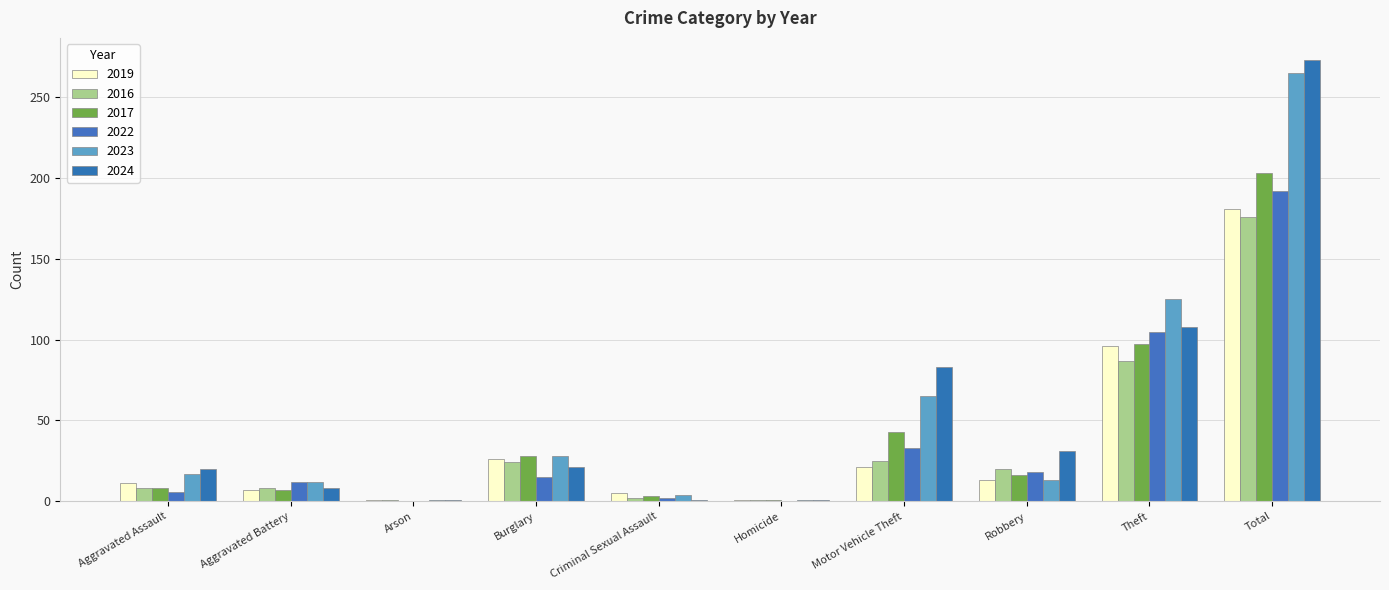

At which category is the sum across all series the highest?

Total